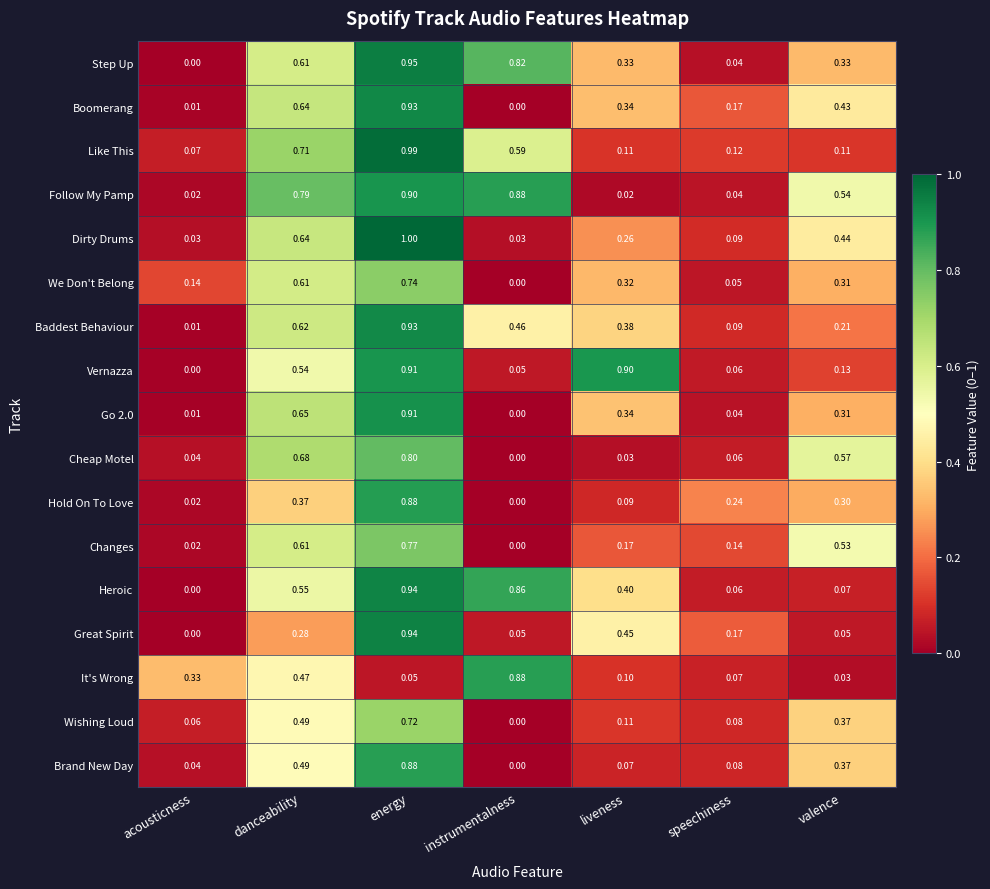

List the labels in order of Baddest Behaviour value, smallest first.

acousticness, speechiness, valence, liveness, instrumentalness, danceability, energy